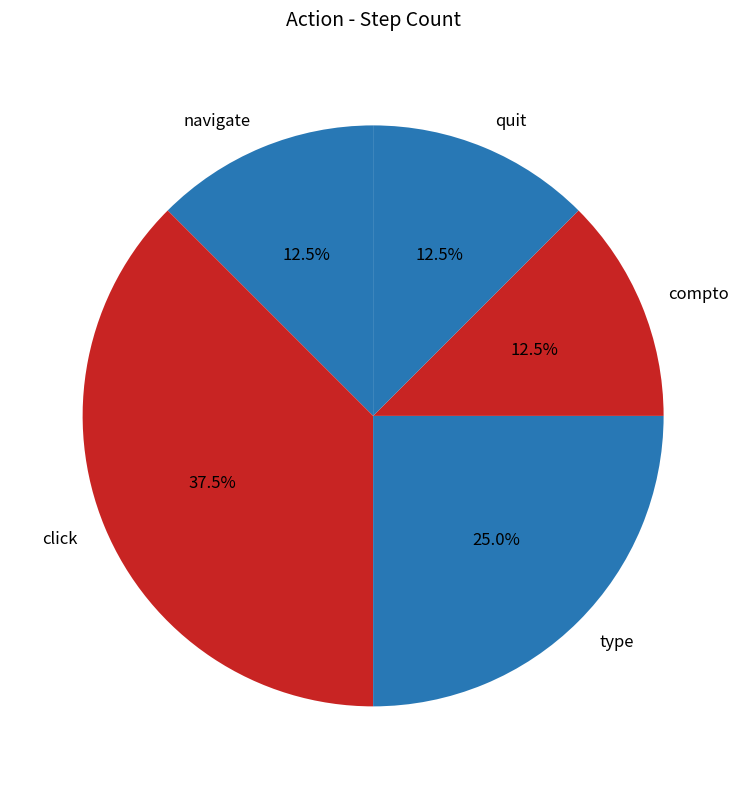

What portion of the pie excludes quit?

87.5%